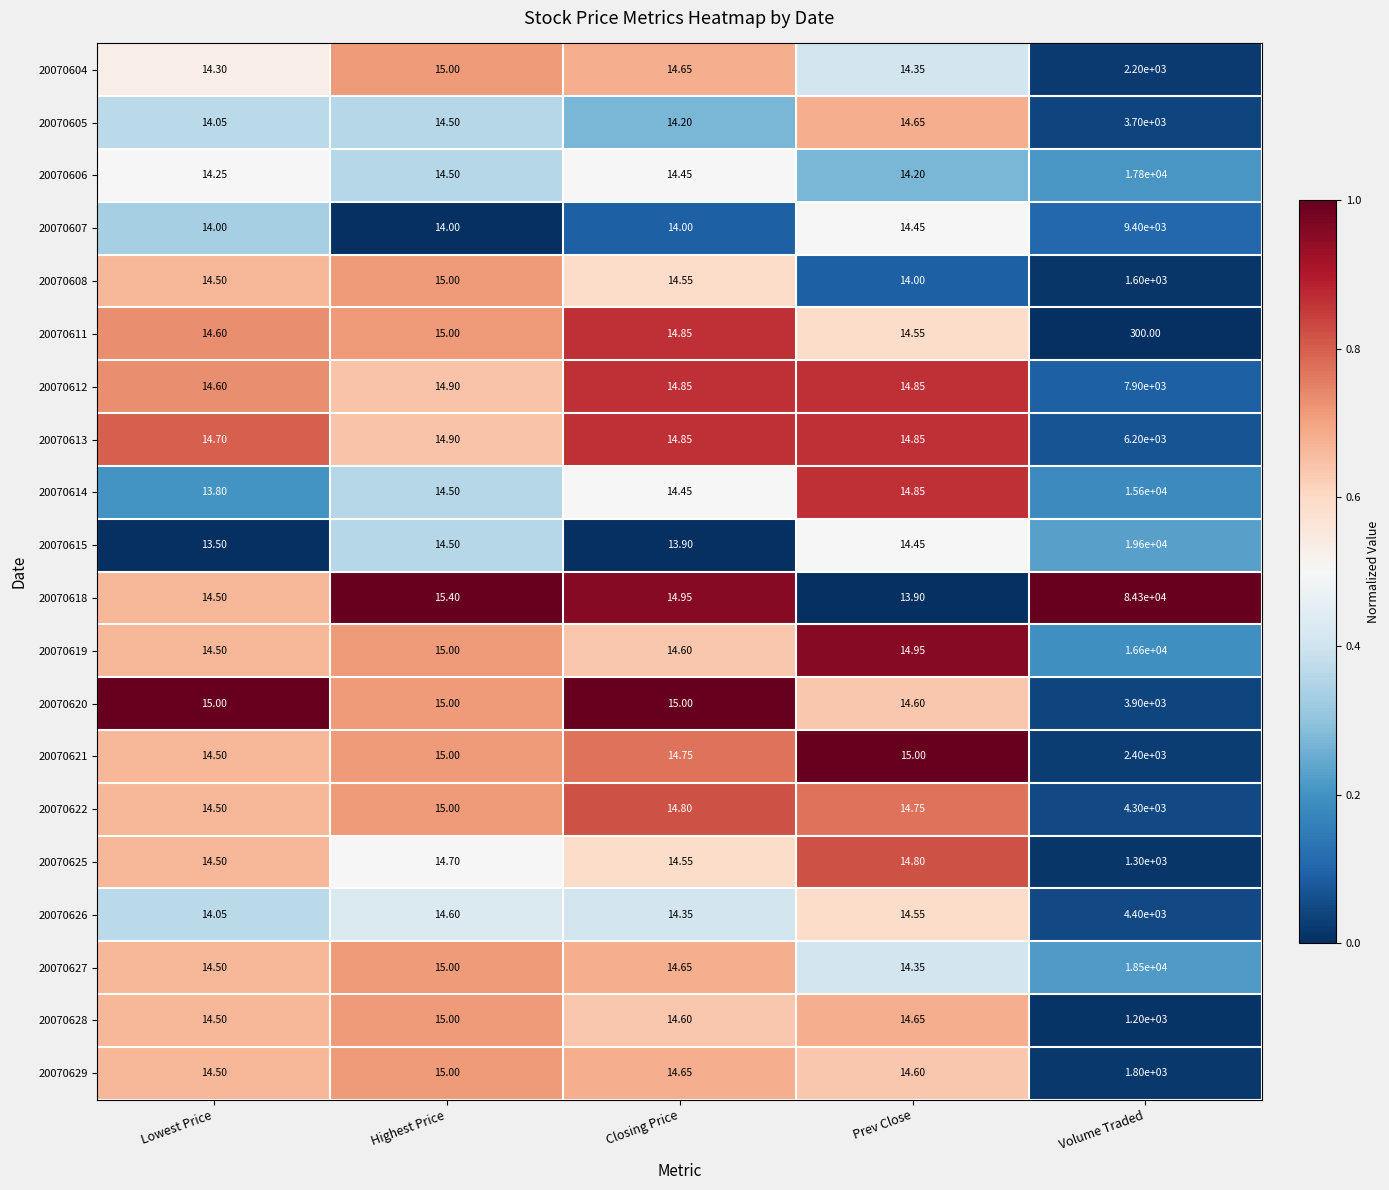

Which category has the lowest value in the 20070608 series?

Prev Close